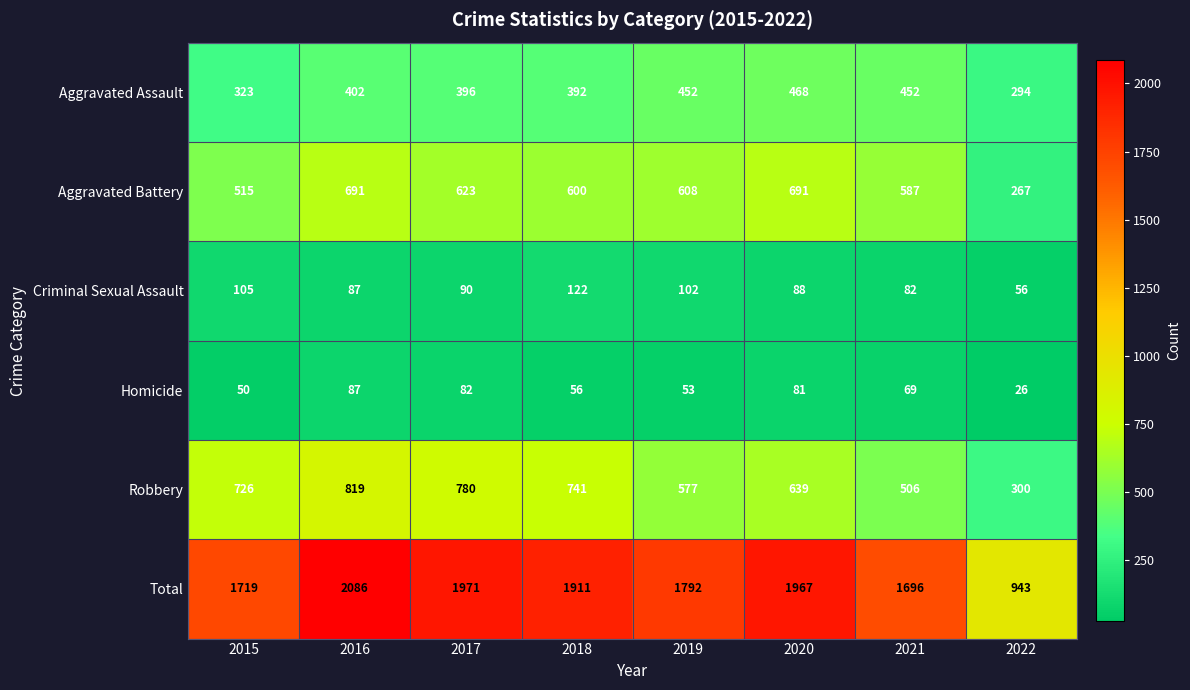

Which series changed the most between 2015 and 2021?

Robbery